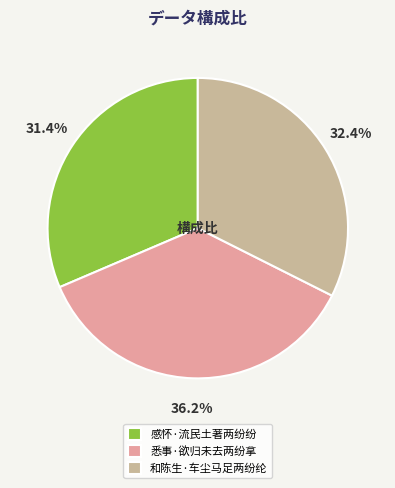

To the nearest percent, what portion does 和陈生·车尘马足两纷纶 represent?

32%